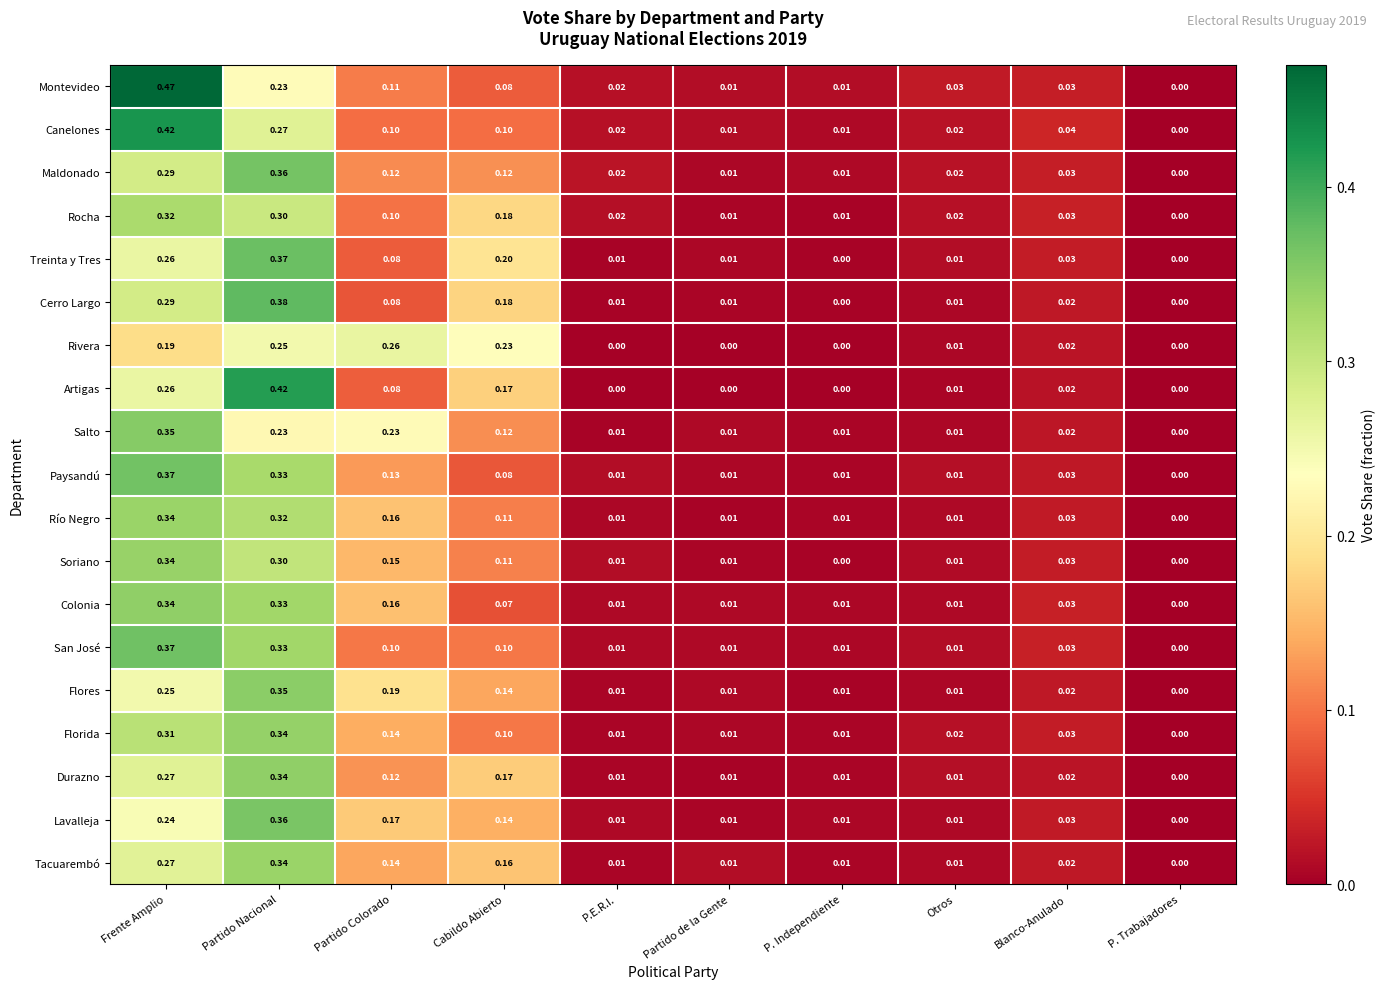

Which category has the lowest value in the San José series?

P. Trabajadores